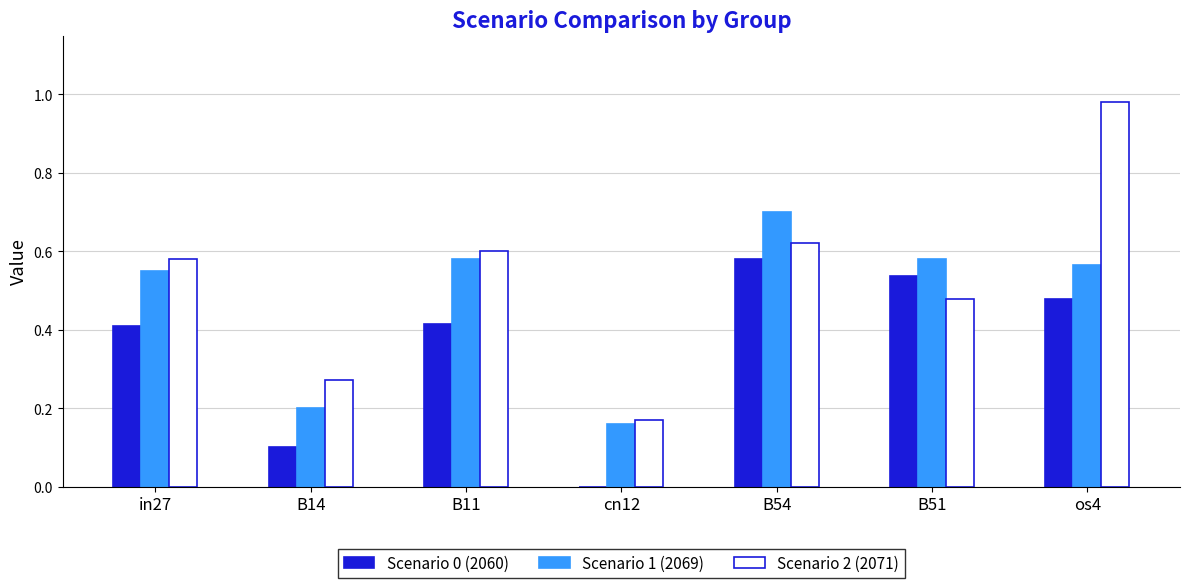

At which category is the sum across all series the highest?

os4